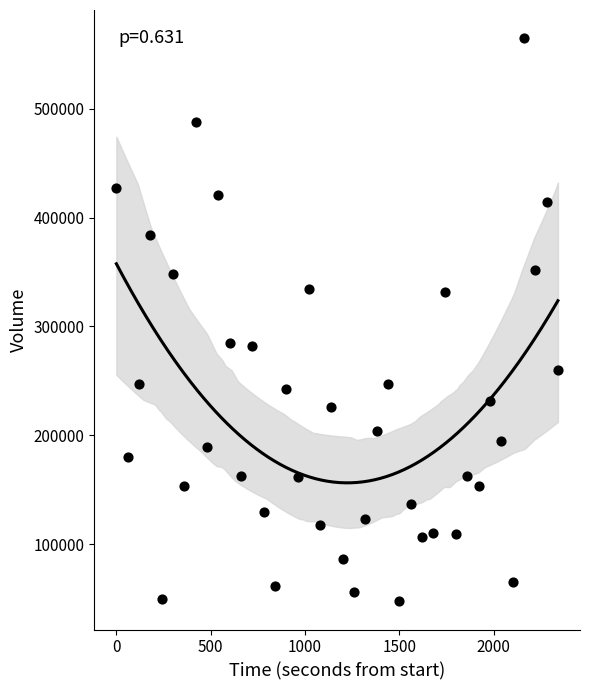

What is the range of Y values (max minus min)?

517694